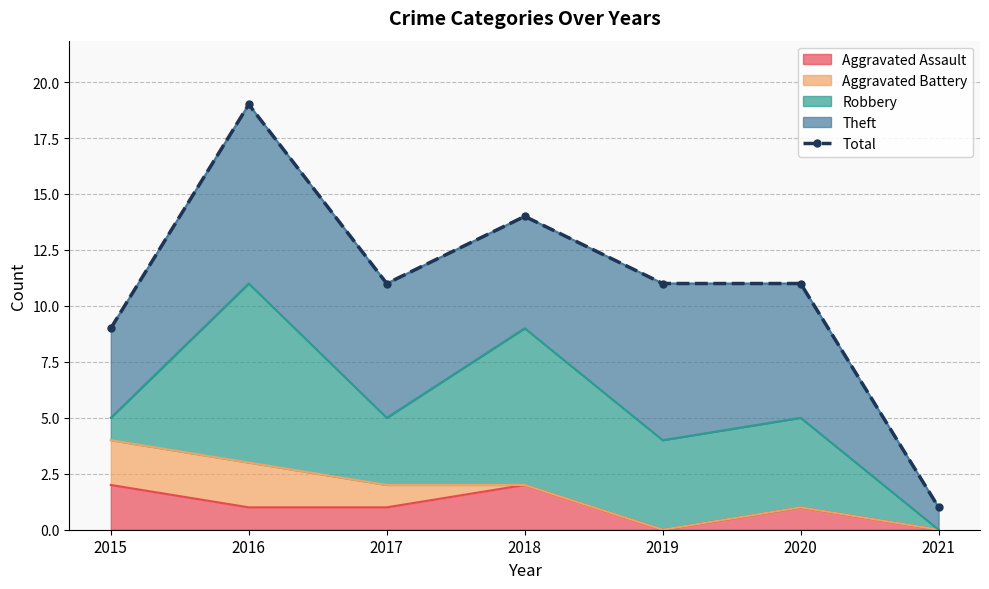

True or false: there are more than 2 points higher than both neighbors.

False